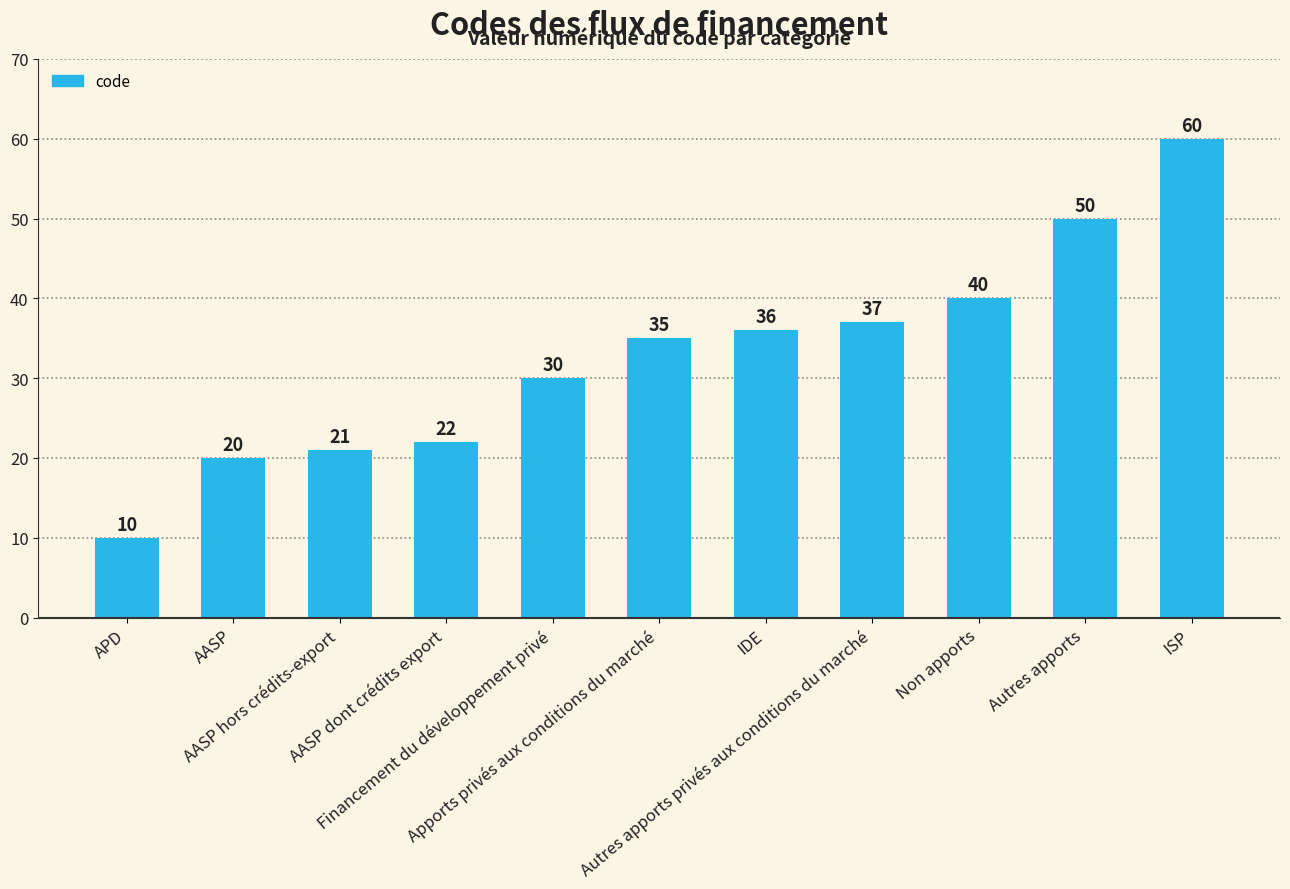

True or false: the data shows 18 at Autres apports privés aux conditions du marché.

False